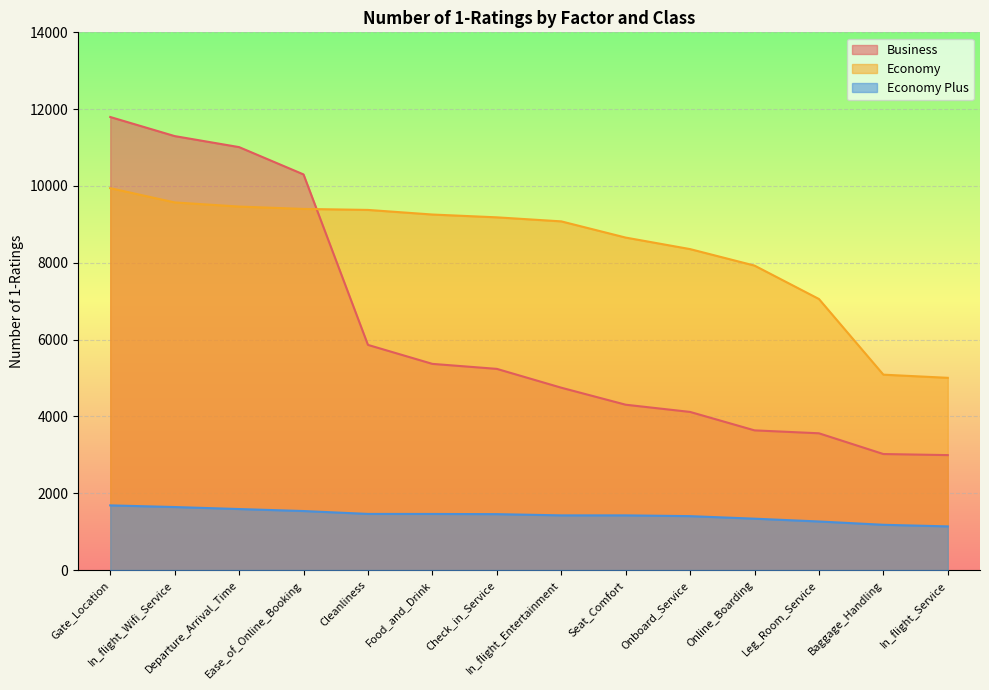

Reading left to right, list all the values displayed in this chart.

Business: Gate_Location=11796	In_flight_Wifi_Service=11299	Departure_Arrival_Time=11012	Ease_of_Online_Booking=10301	Cleanliness=5863	Food_and_Drink=5369	Check_in_Service=5239	In_flight_Entertainment=4749	Seat_Comfort=4306	Onboard_Service=4118	Online_Boarding=3638	Leg_Room_Service=3562	Baggage_Handling=3022	In_flight_Service=2994
Economy: Gate_Location=9943	In_flight_Wifi_Service=9572	Departure_Arrival_Time=9464	Ease_of_Online_Booking=9403	Cleanliness=9377	Food_and_Drink=9257	Check_in_Service=9184	In_flight_Entertainment=9079	Seat_Comfort=8657	Onboard_Service=8357	Online_Boarding=7928	Leg_Room_Service=7058	Baggage_Handling=5088	In_flight_Service=5006
Economy Plus: Gate_Location=1685	In_flight_Wifi_Service=1642	Departure_Arrival_Time=1590	Ease_of_Online_Booking=1538	Cleanliness=1463	Food_and_Drink=1462	Check_in_Service=1457	In_flight_Entertainment=1425	Seat_Comfort=1425	Onboard_Service=1405	Online_Boarding=1339	Leg_Room_Service=1266	Baggage_Handling=1180	In_flight_Service=1138